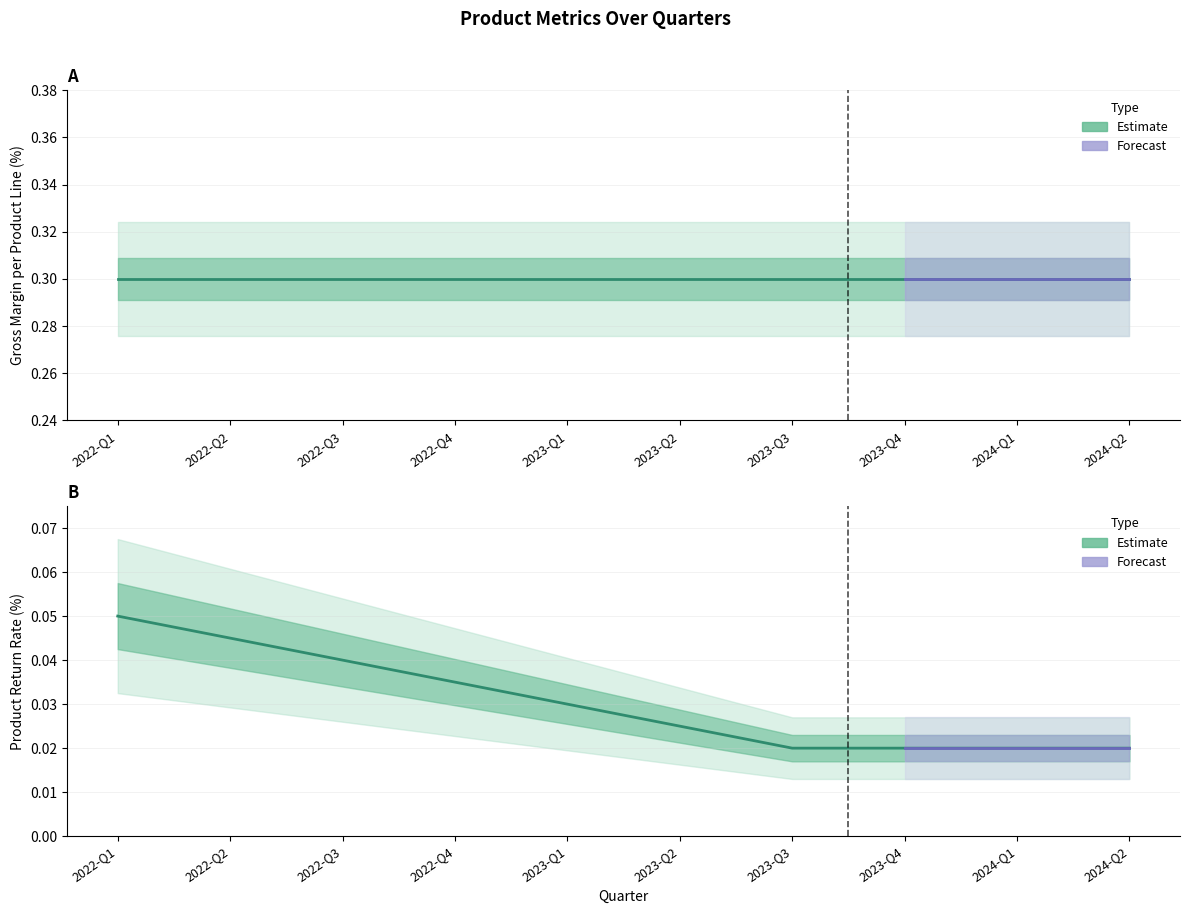

At which label is the value closest to 0?

2023-Q3